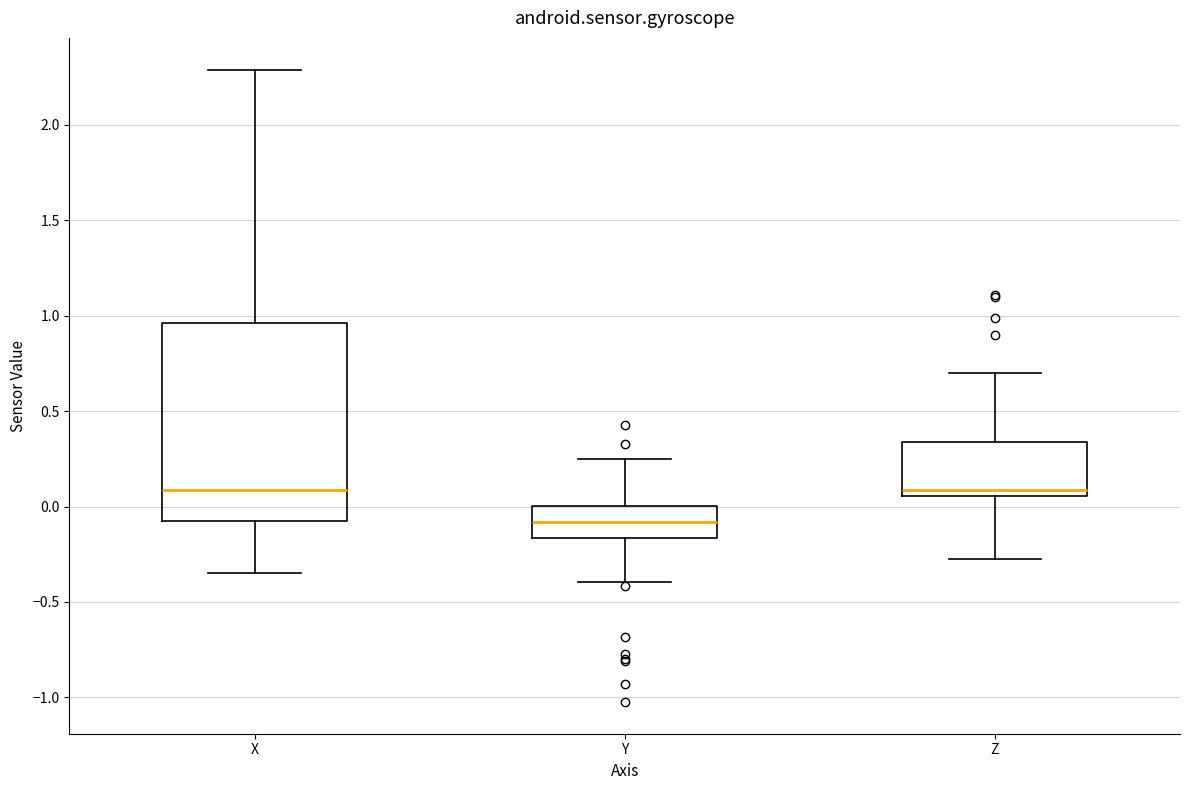

Reading left to right, transcribe this box plot: for each box, give where its median line is, the range the box spans, and where its two whiskers end, as read against the y-axis. The values are not printed on the chart, so give them approximately, as read against the axis.

X: median 0.10, box -0.10 to 0.95, whiskers -0.35 to 2.30
Y: median -0.10, box -0.15 to 0.00, whiskers -0.40 to 0.25
Z: median 0.10, box 0.05 to 0.35, whiskers -0.30 to 0.70